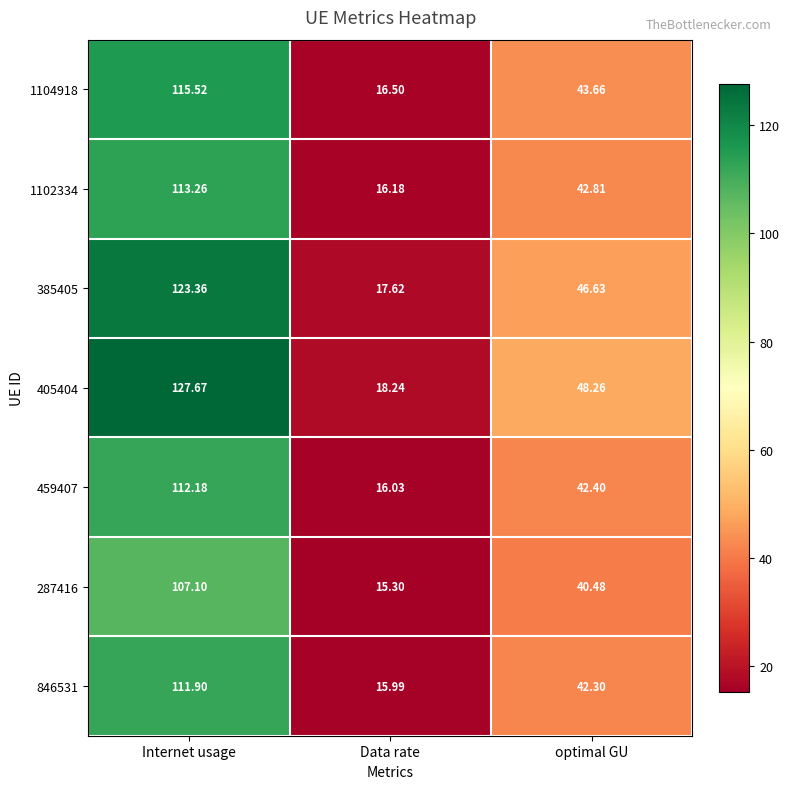

How many data points in 1102334 are above 42?

2